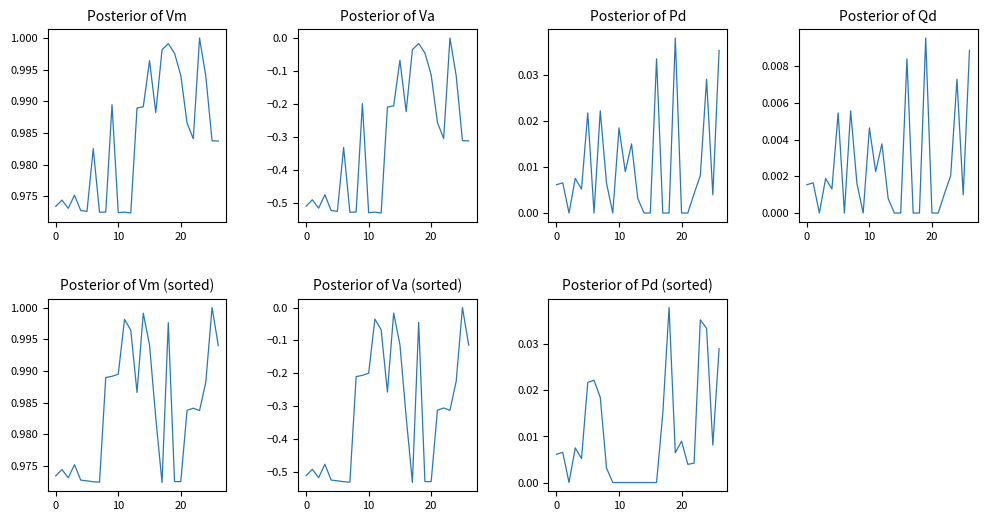

What is the difference between the highest and lowest values at 15?

1.1